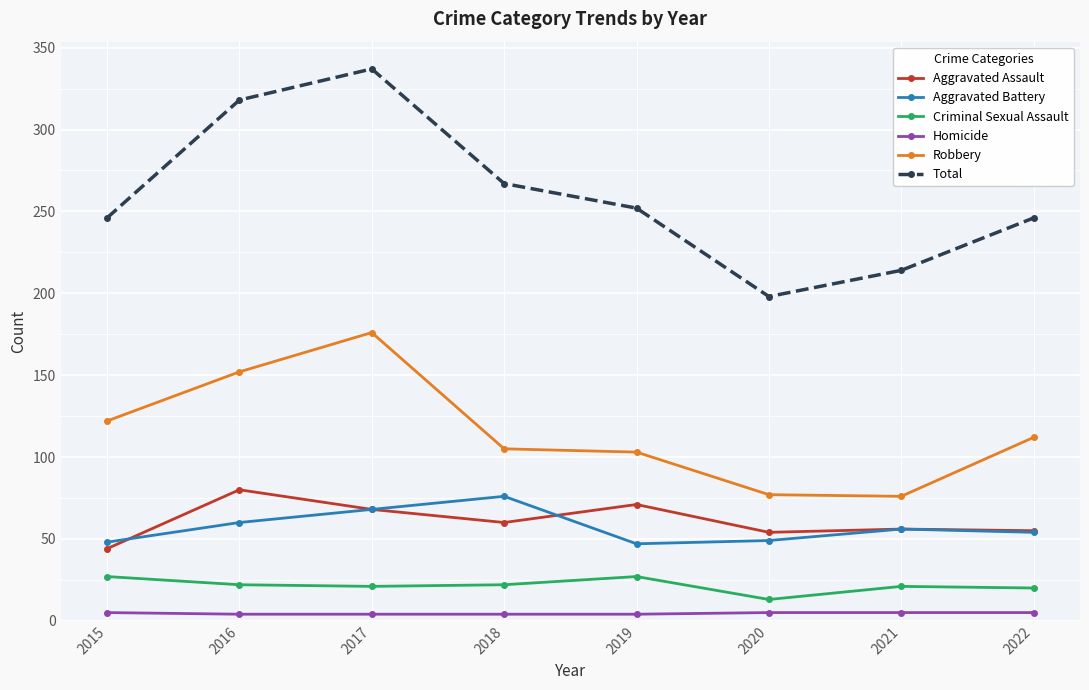

What is the minimum value for Aggravated Battery?

47